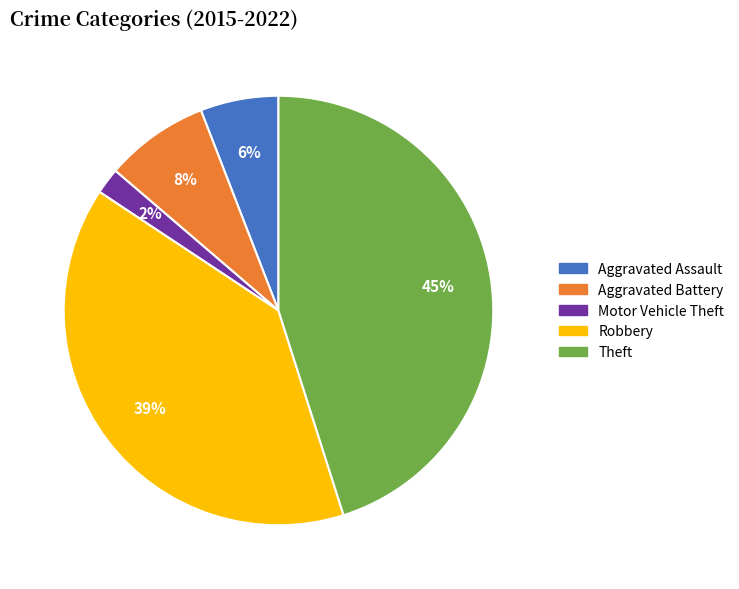

Count the number of slices in the pie.

5